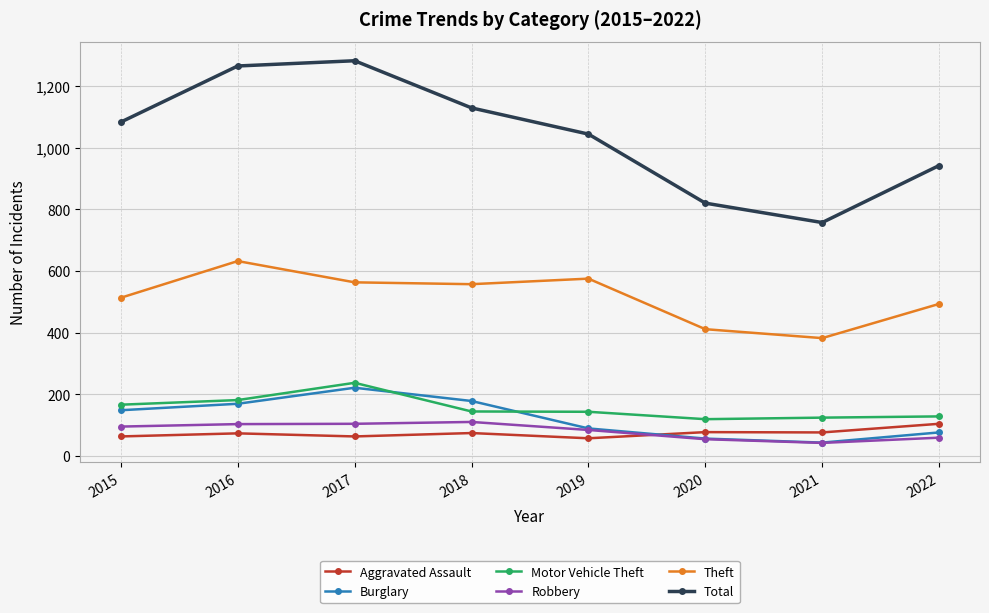

Read the Motor Vehicle Theft value at 2017.

237